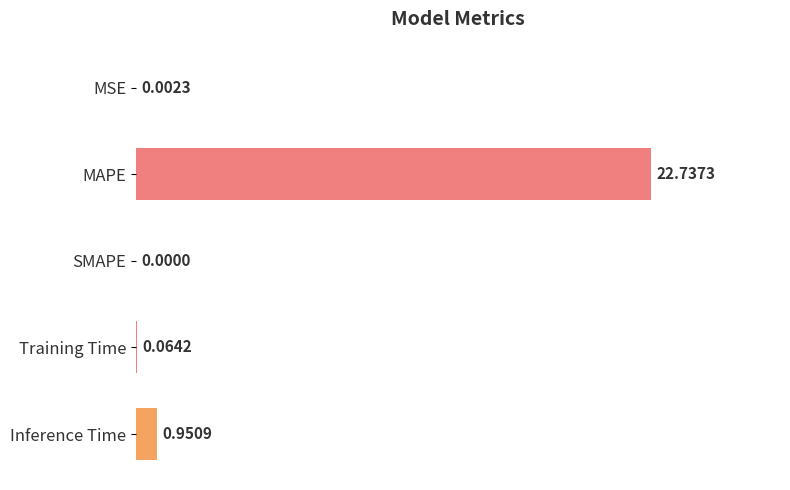

What is the change in value from MSE to Inference Time?

+0.9